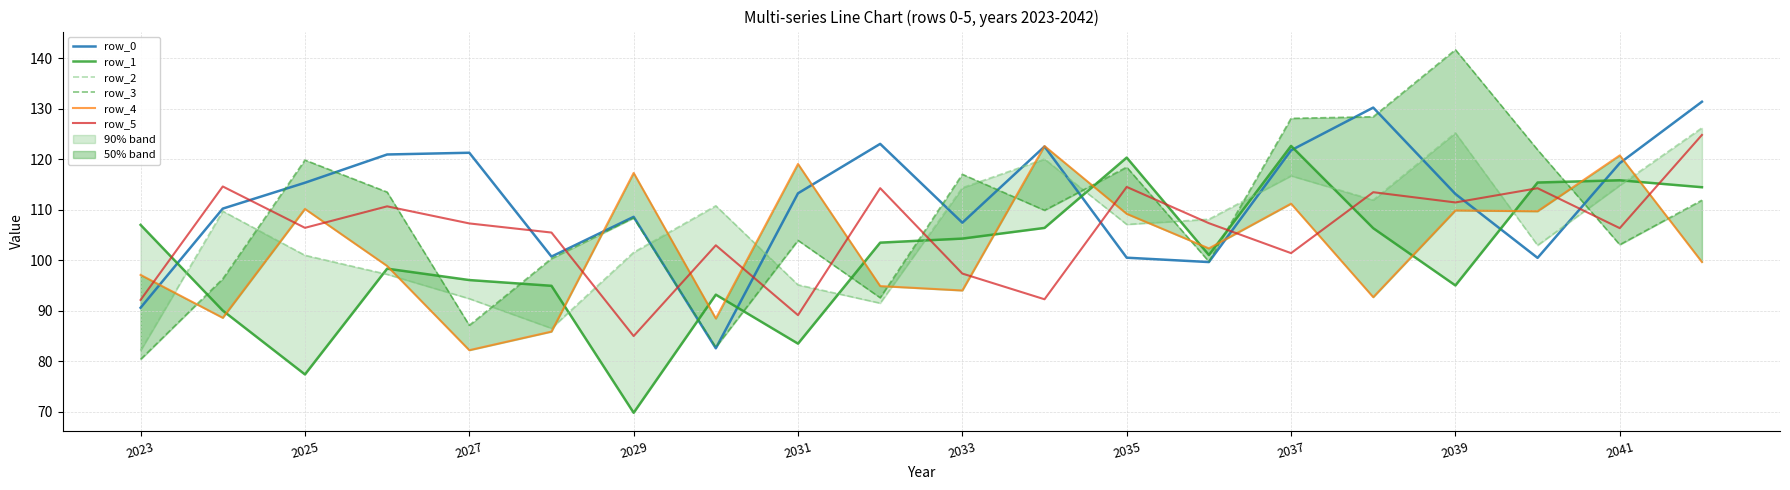

What is the minimum value shown in the chart?

69.8